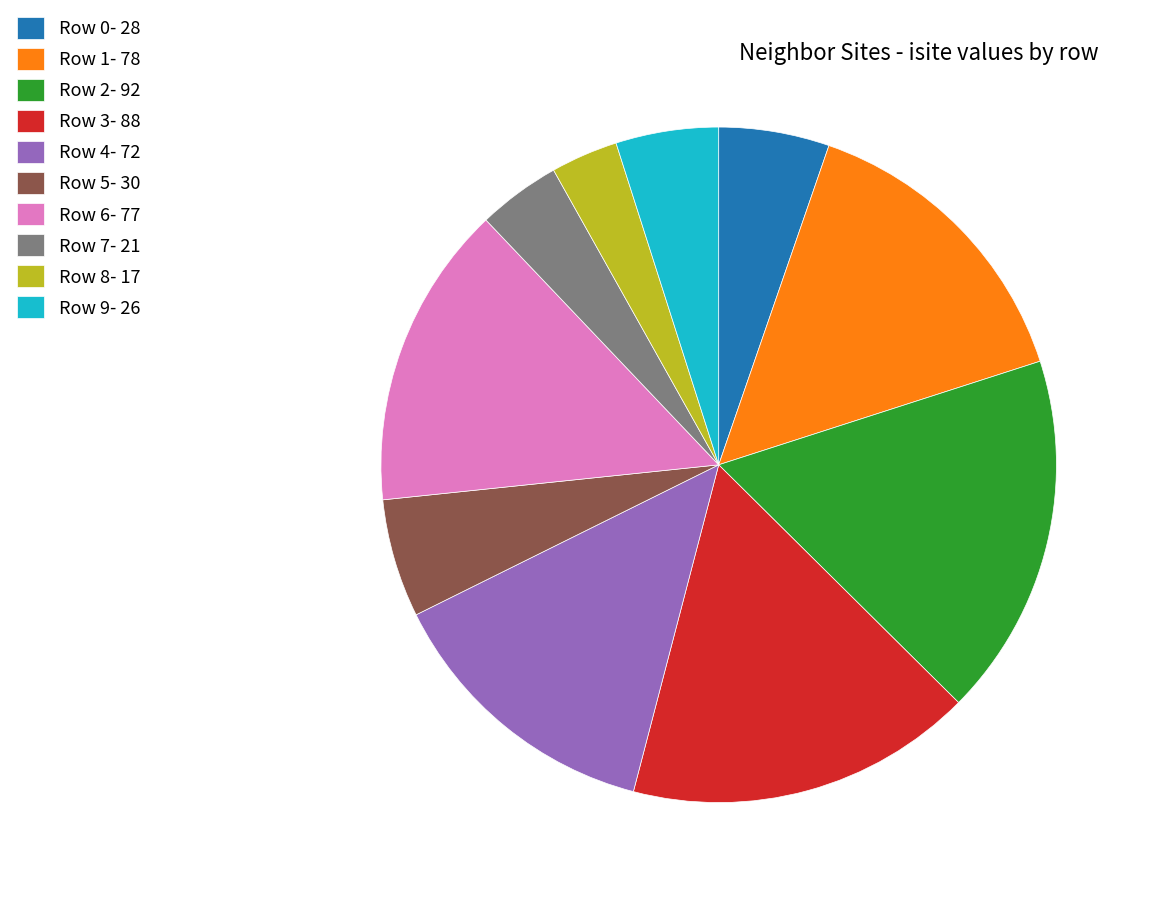

Count the number of slices in the pie.

10